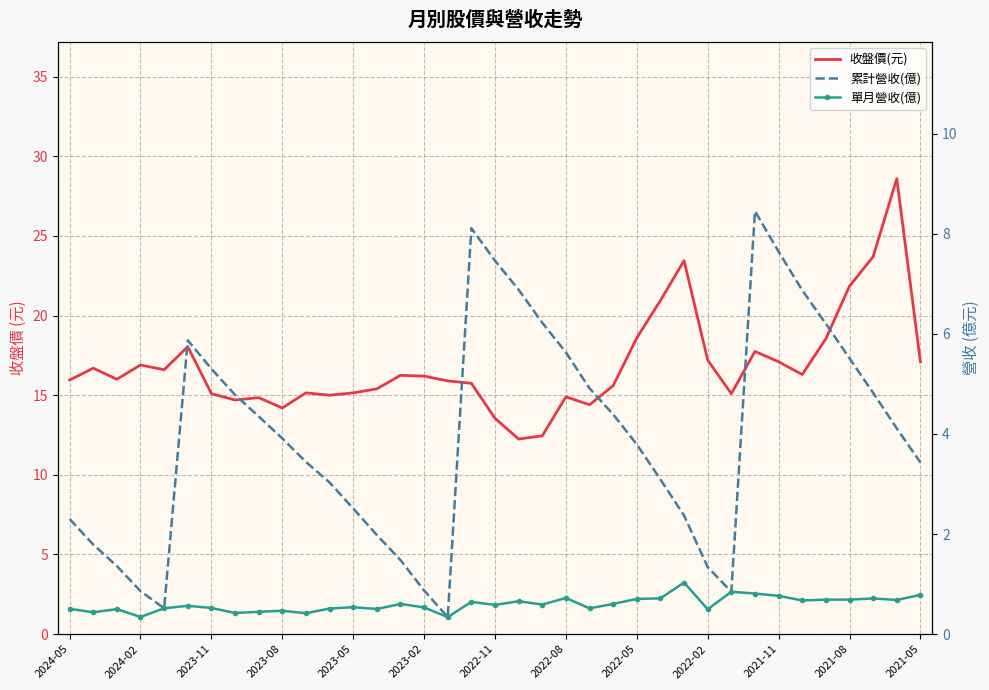

How many data points does each series have?

37